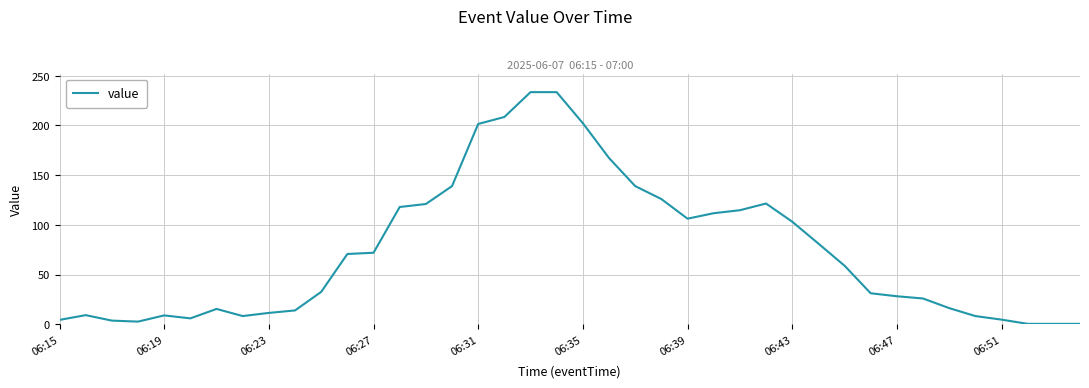

What is the maximum value shown in the chart?

233.5